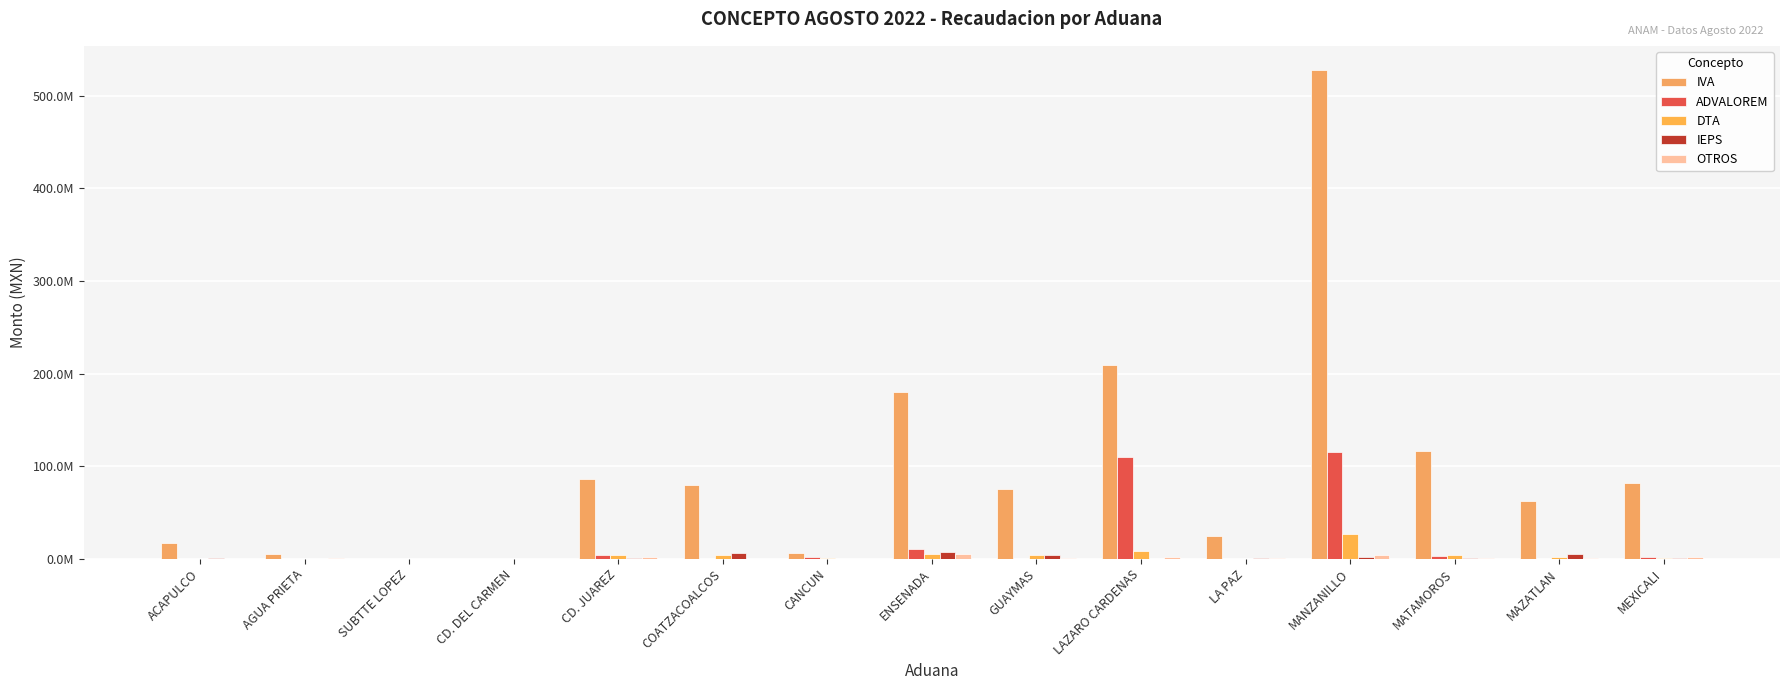

Rank the categories by ADVALOREM value from lowest to highest.

ACAPULCO, CD. DEL CARMEN, COATZACOALCOS, LA PAZ, AGUA PRIETA, SUBTTE LOPEZ, MAZATLAN, GUAYMAS, MEXICALI, CANCUN, MATAMOROS, CD. JUAREZ, ENSENADA, LAZARO CARDENAS, MANZANILLO